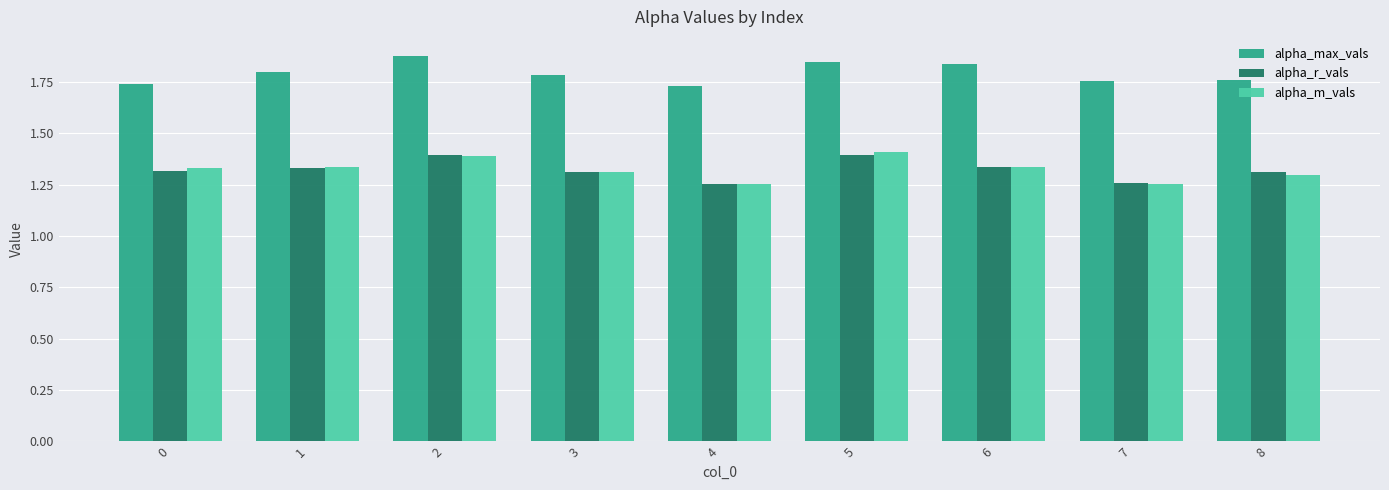

The value of alpha_m_vals at 2 is 1.9. True or false?

False